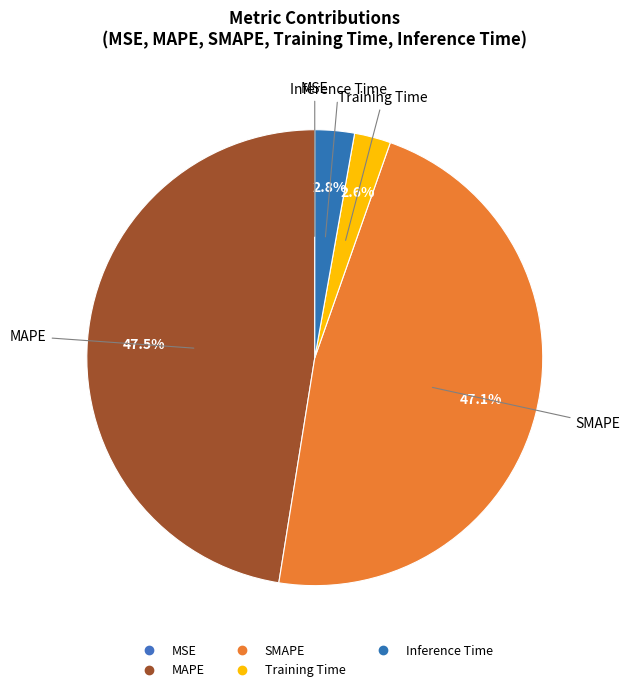

The Inference Time slice represents 1% of the pie. True or false?

False